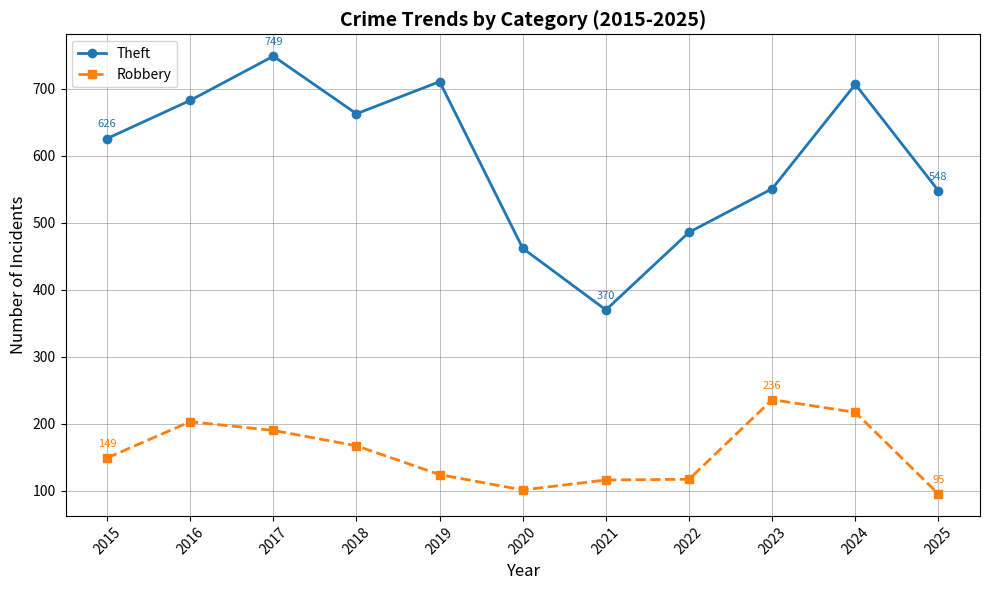

True or false: Robbery and Theft intersect in this chart.

False